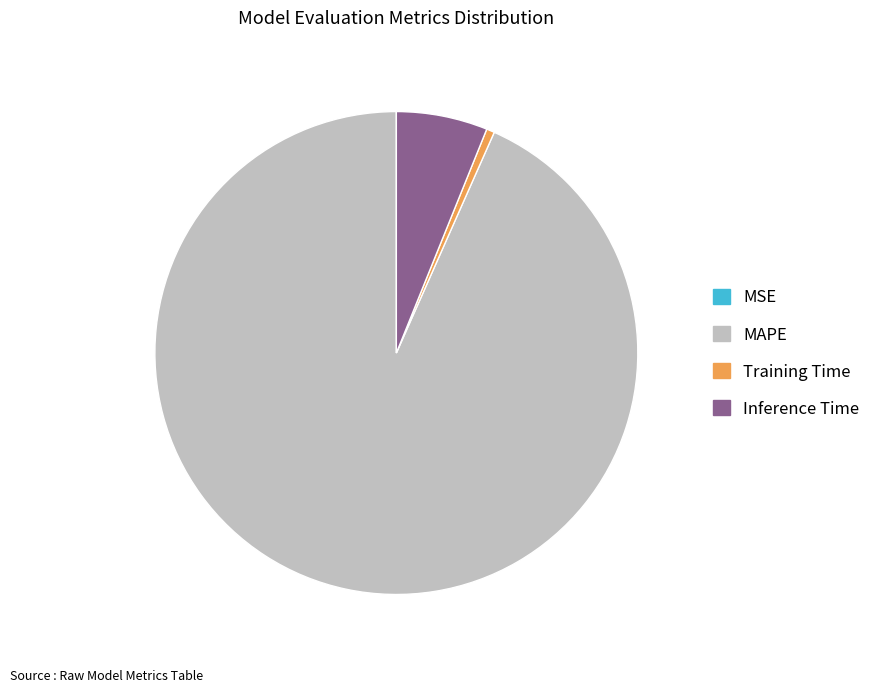

True or false: Training Time accounts for 11% of the total.

False